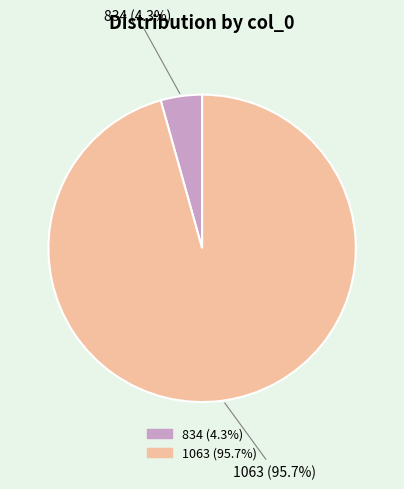

Which slice is the smallest?

834